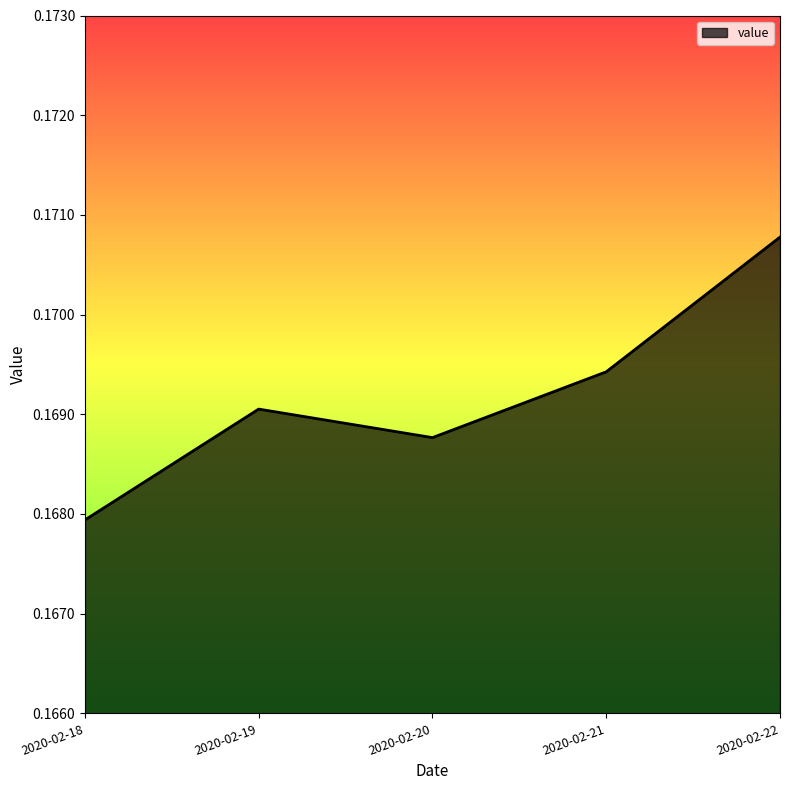

Count the values in the range 0 to 1.

5